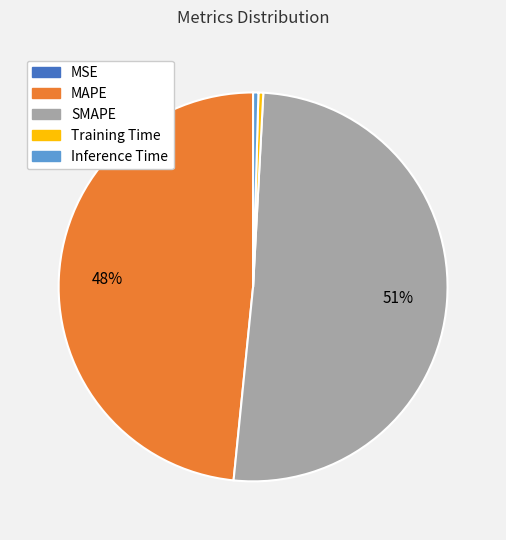

To the nearest percent, what is the average slice percentage?

20%